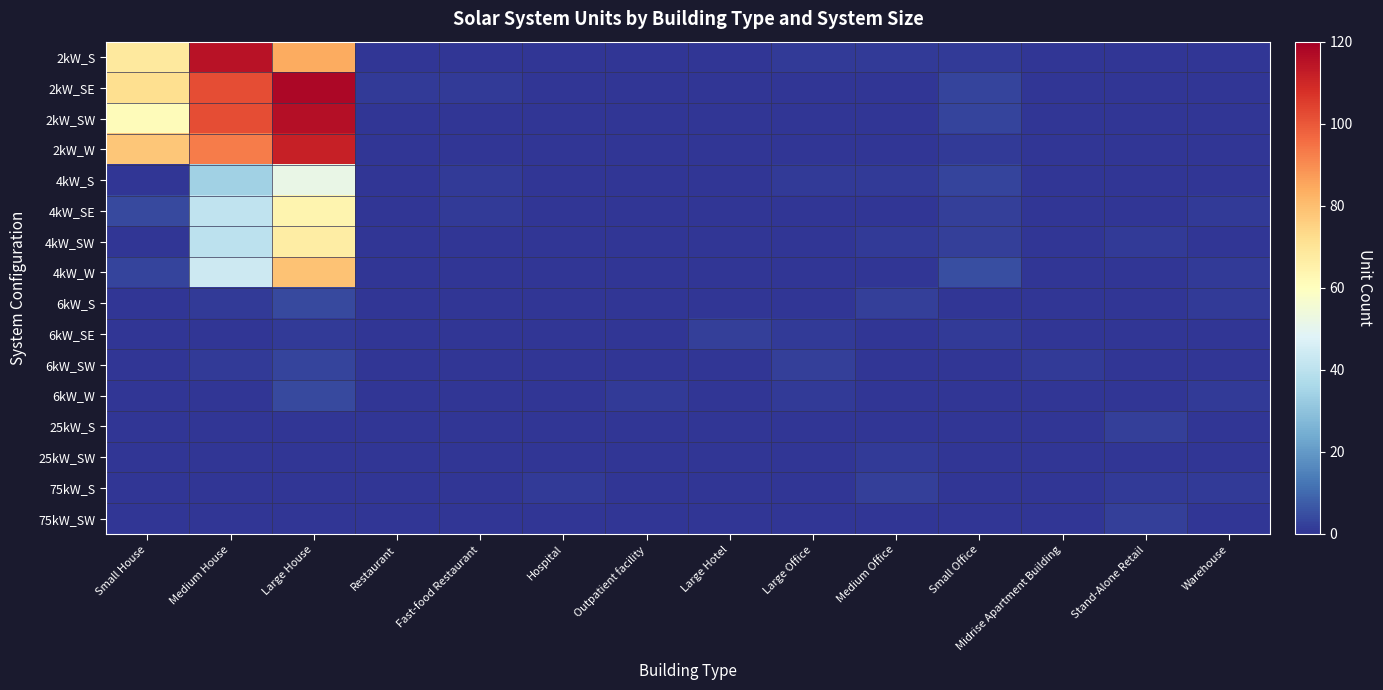

List the series in order of their peak value, lowest first.

25kW_SW, 6kW_SE, 25kW_S, 75kW_S, 75kW_SW, 6kW_SW, 6kW_S, 6kW_W, 4kW_S, 4kW_SE, 4kW_SW, 4kW_W, 2kW_W, 2kW_S, 2kW_SW, 2kW_SE